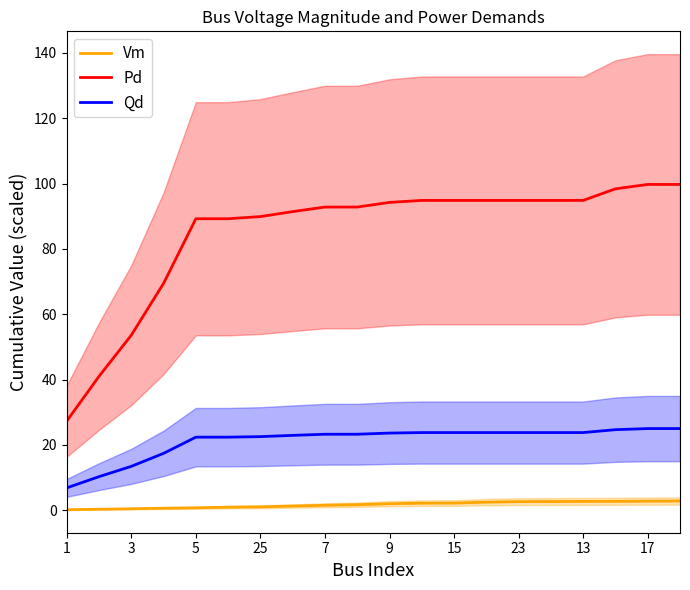

List the series in order of their peak value, highest first.

Pd, Qd, Vm